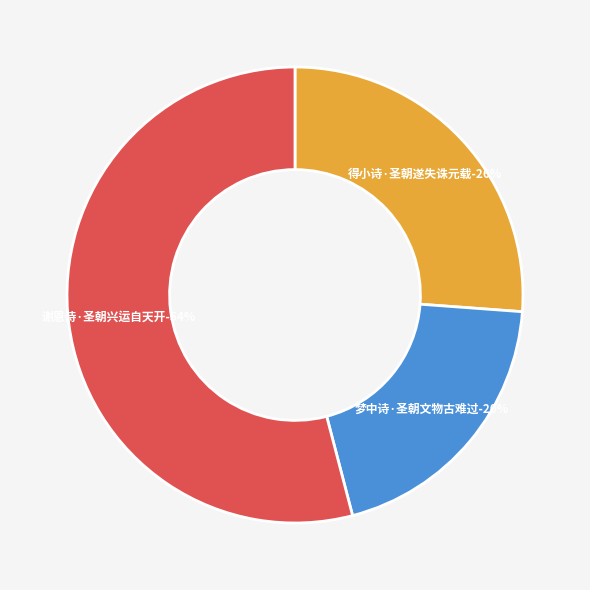

Count the number of slices in the pie.

3